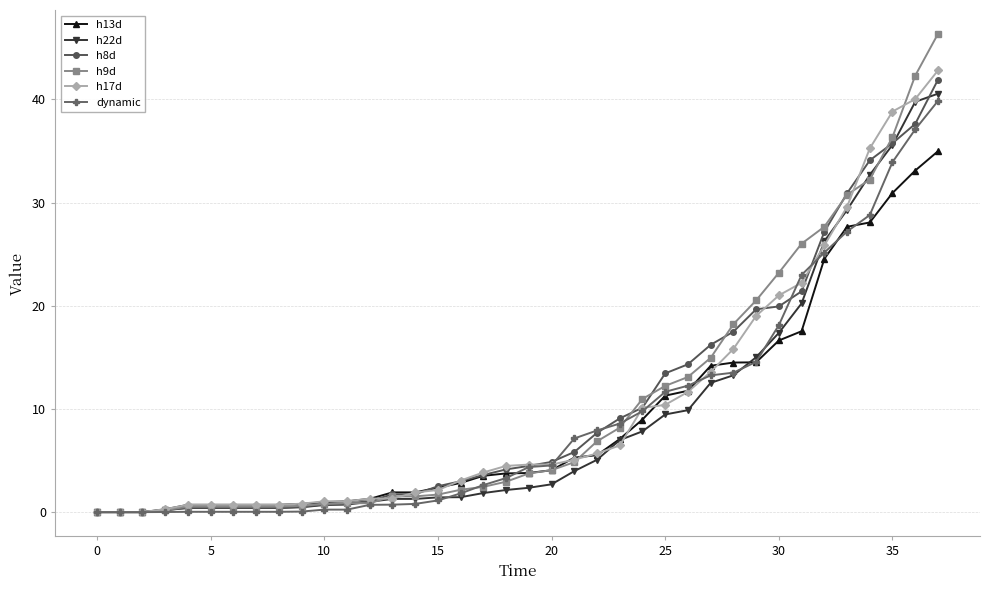

Is this an area chart (filled region under the line)?

No